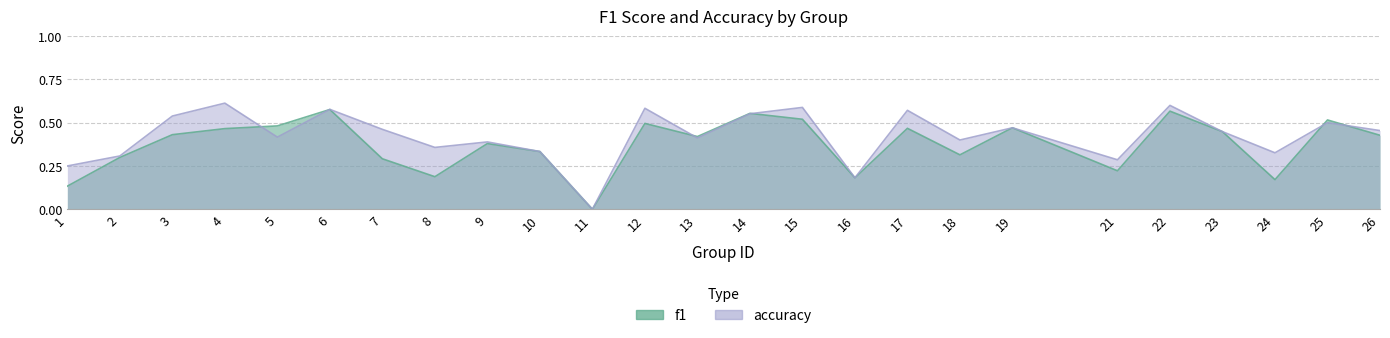

Between 19 and 22, which is larger?

22